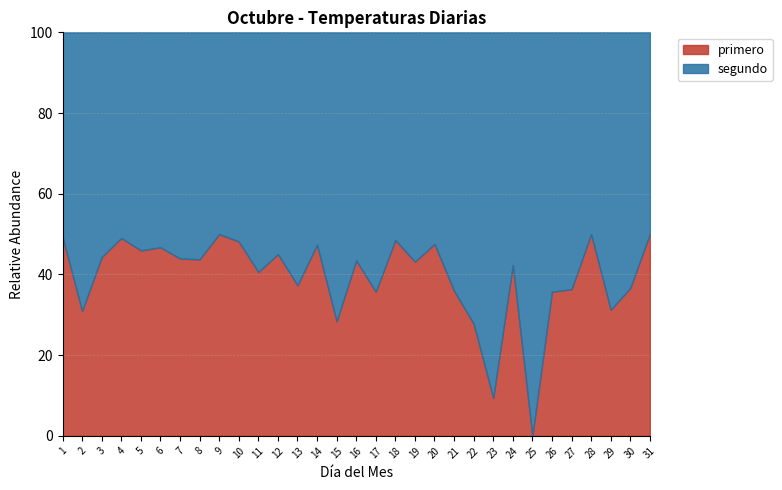

True or false: primero and segundo cross at least once.

False